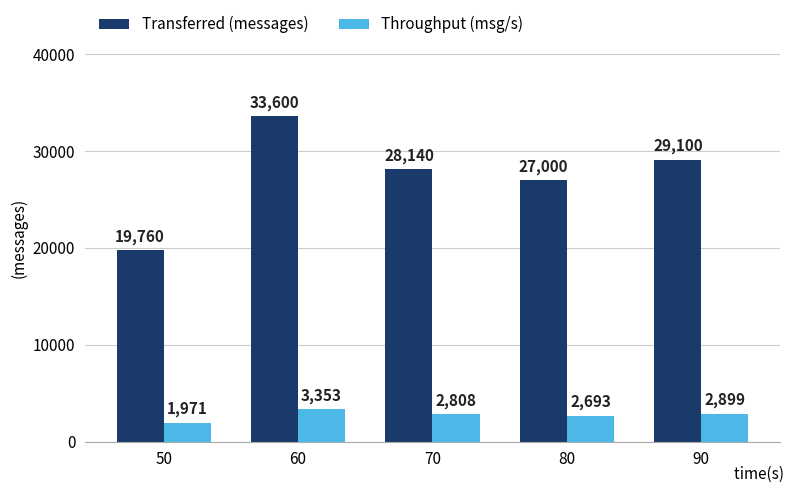

What is the value of the Throughput (msg/s) bar at the 1st from the left?

1971